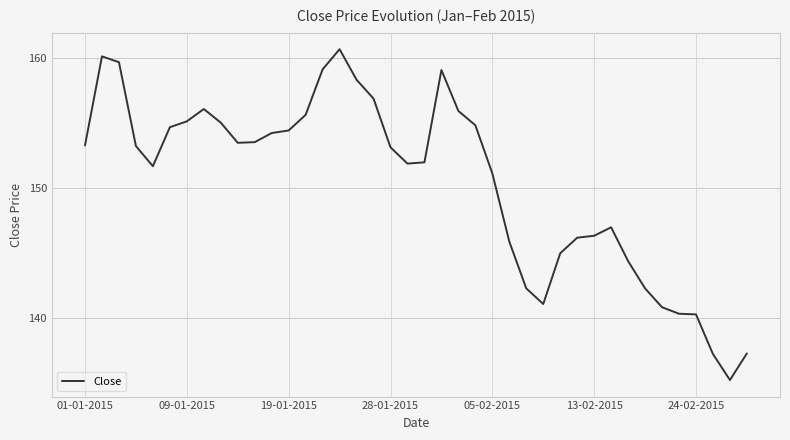

What is the greatest value displayed?

160.7